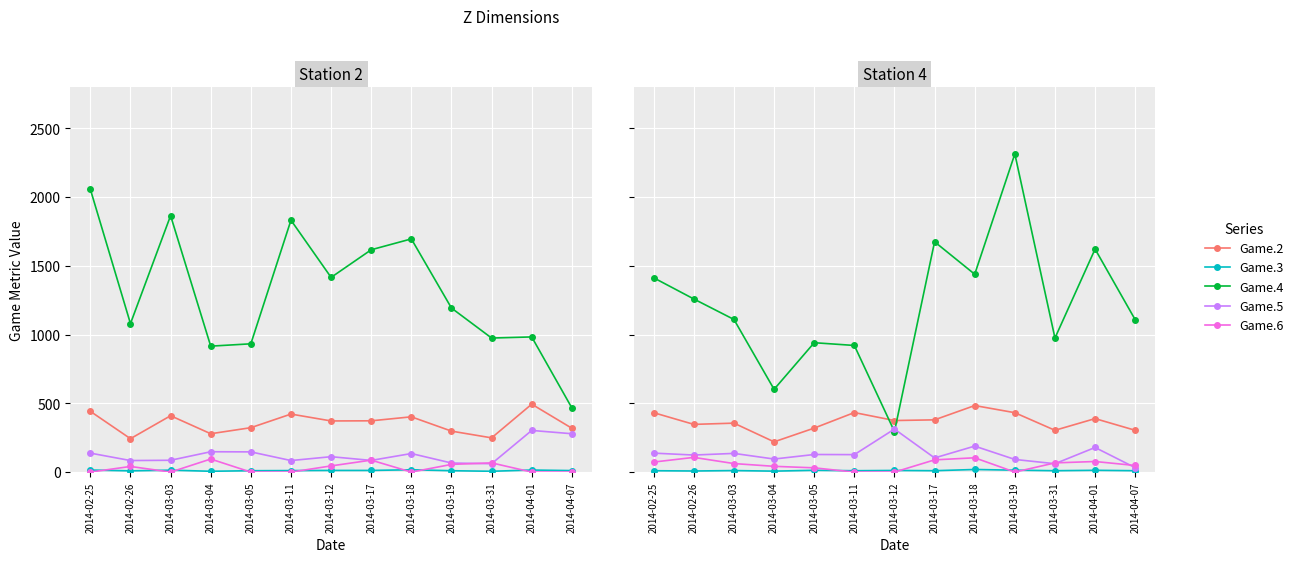

At which label does Game.6 first exceed 62?

2014-02-25